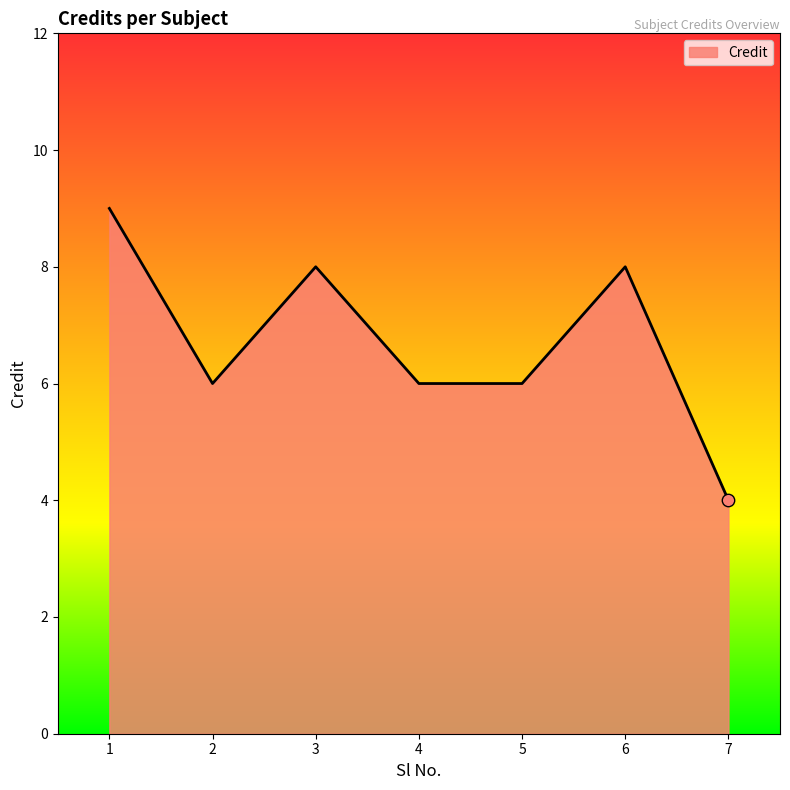

What is the change in value from 4 to 7?

-2